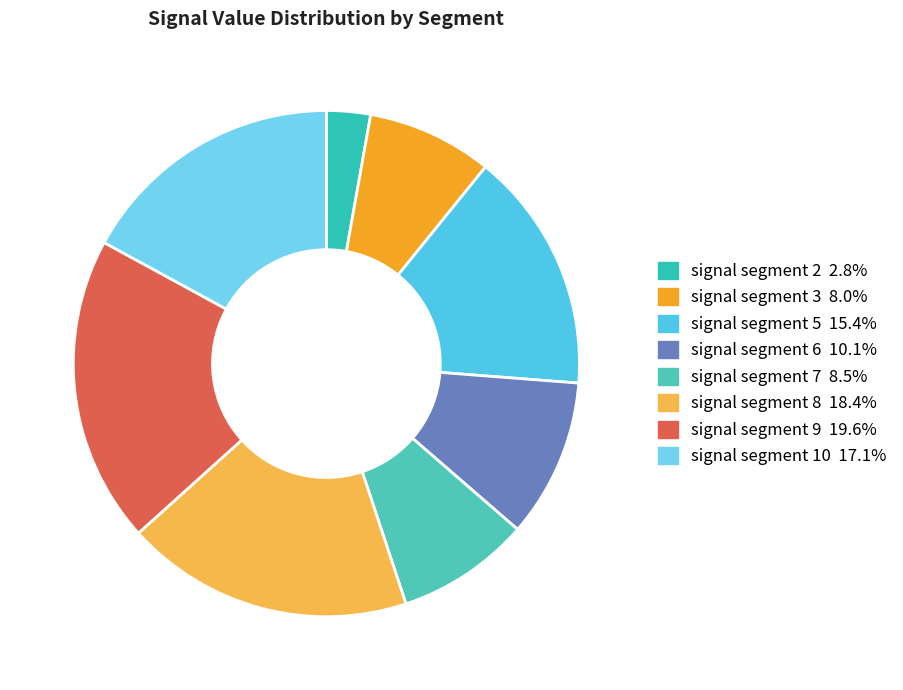

How many slices are in this pie chart?

8